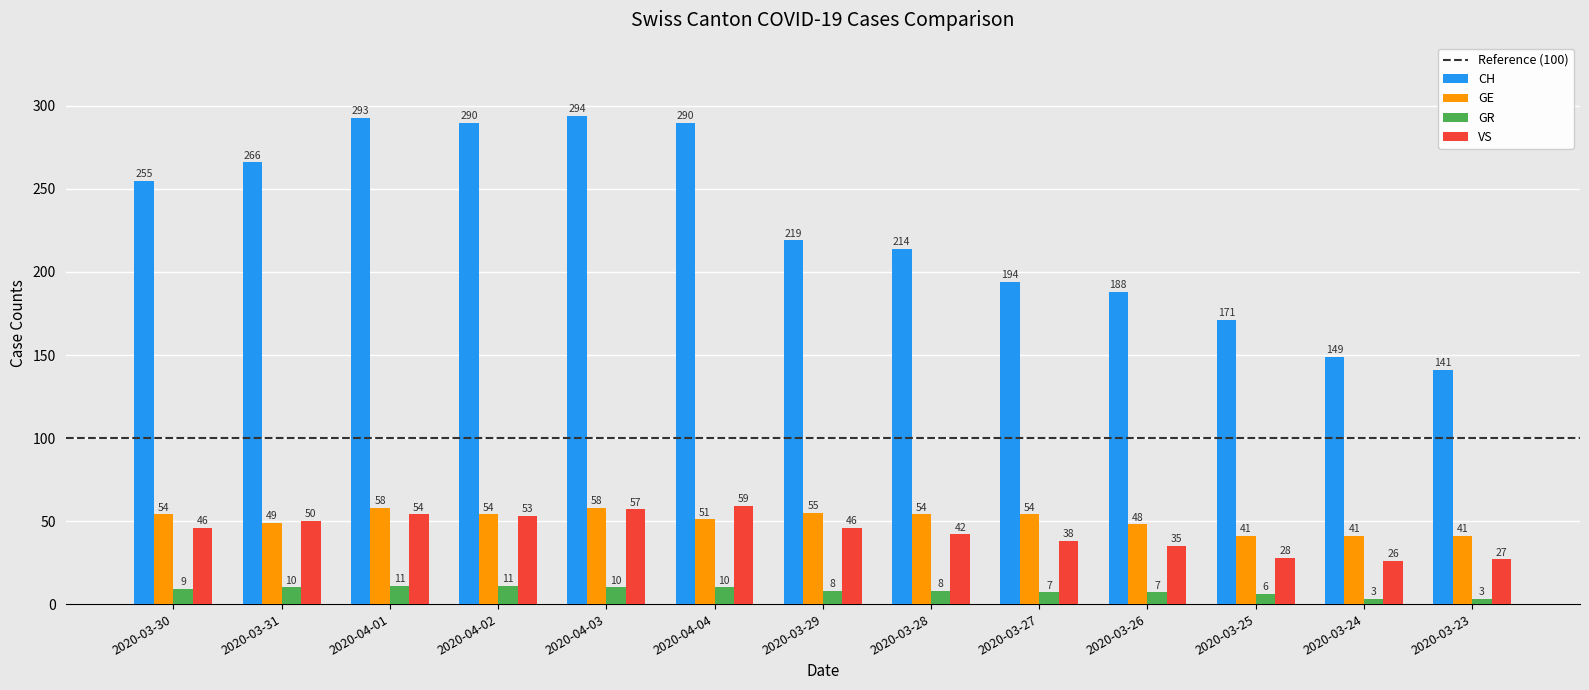

At how many categories does at least one series exceed 256?

5